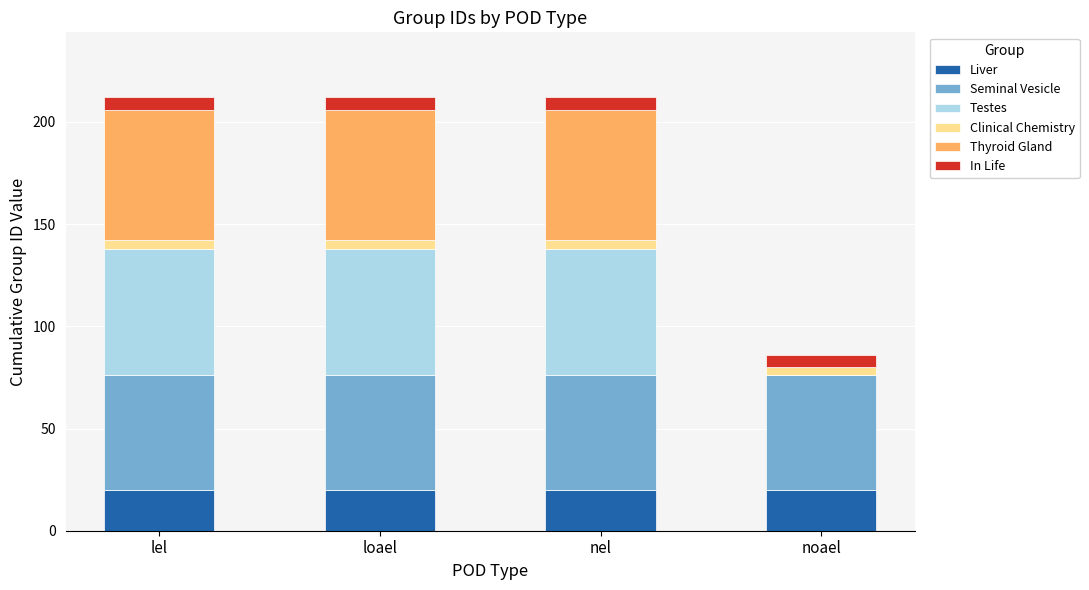

What is the sum of all Liver values?

80